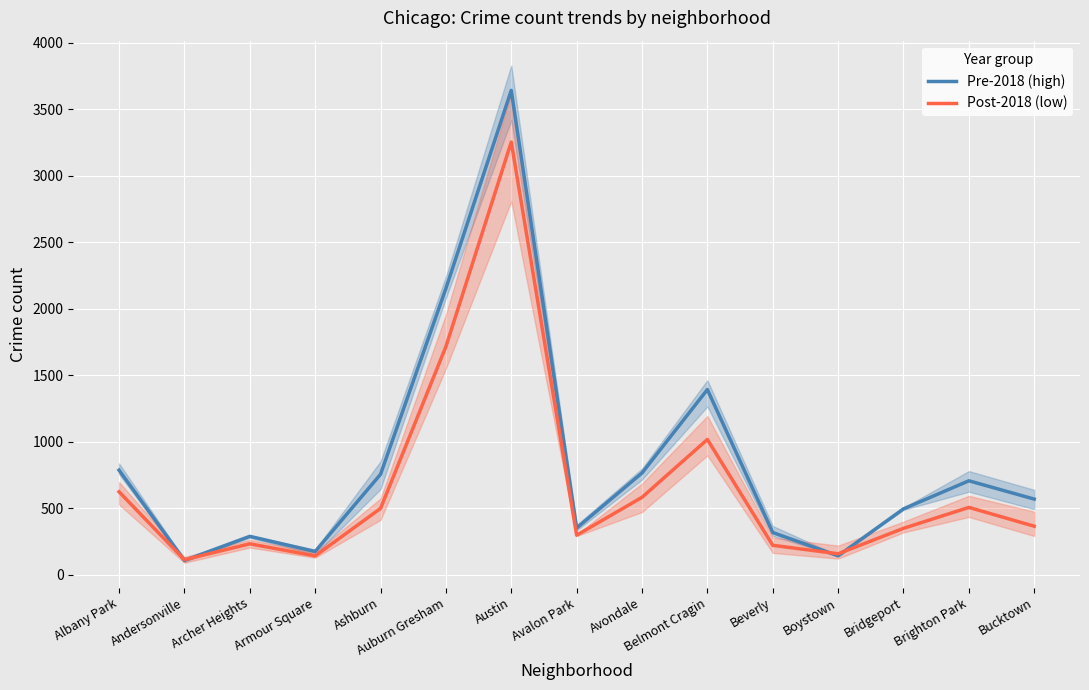

Rank the series by their average value, from lowest to highest.

Post-2018 (low), Pre-2018 (high)